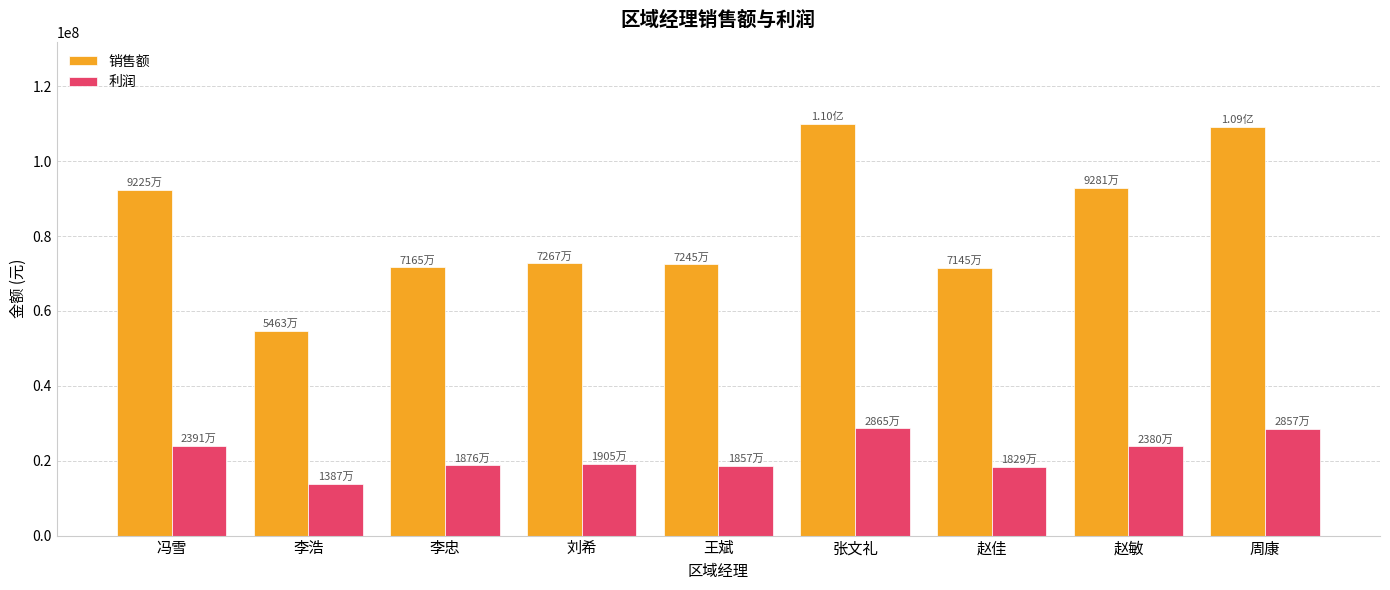

True or false: 销售额 has a value of 121656941.8 at 赵敏.

False